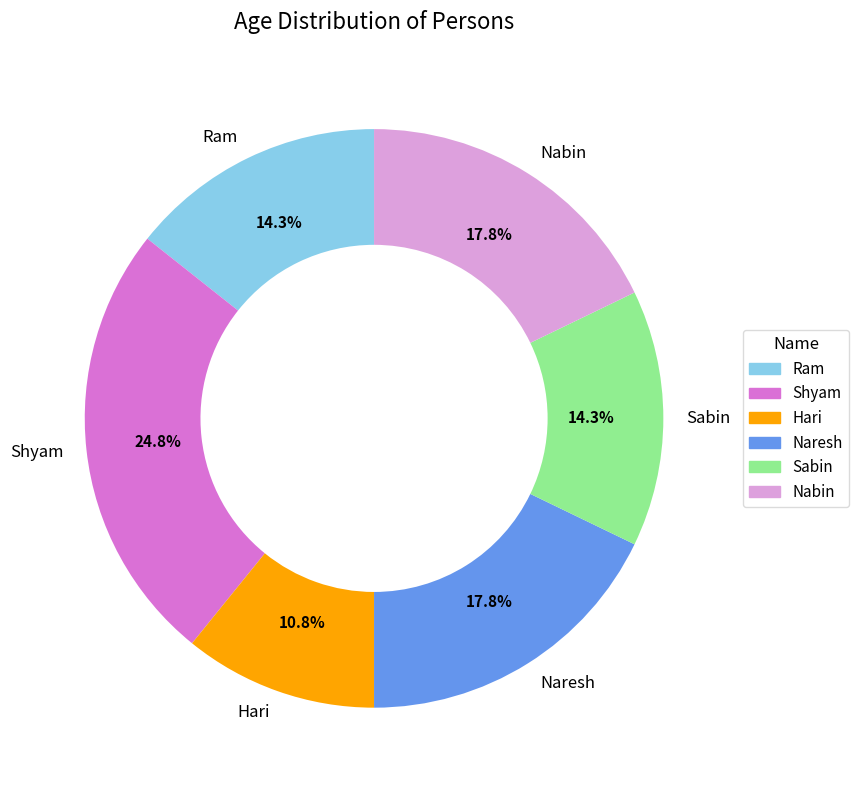

True or false: Hari accounts for 1% of the total.

False